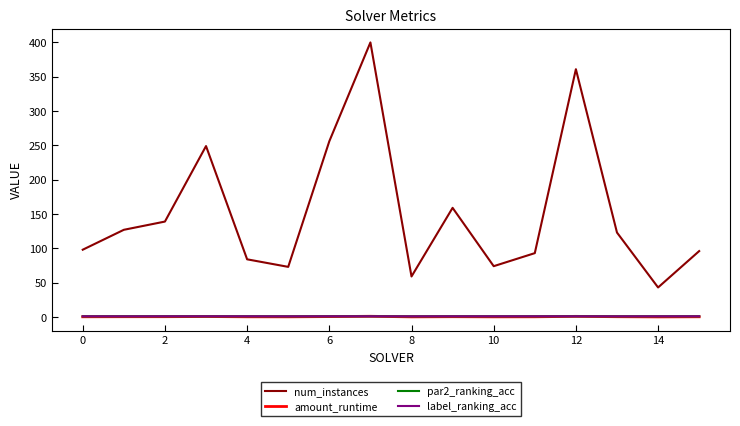

How many lines are shown in the chart?

4